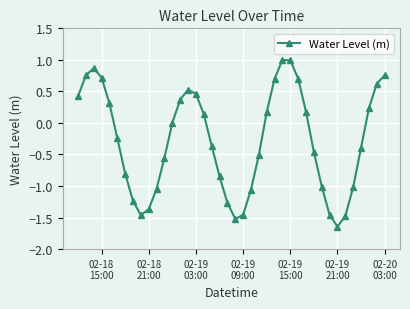

How many data points does each series have?

40